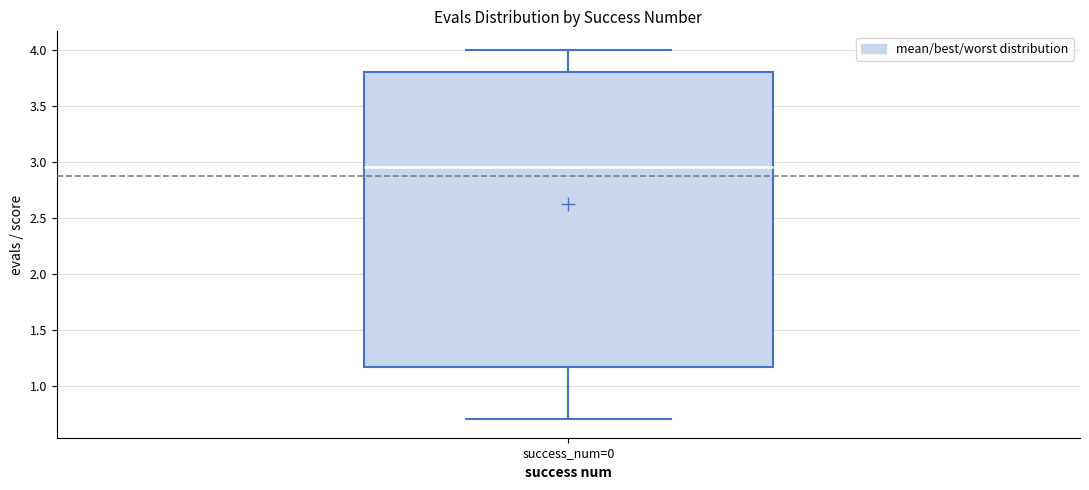

Transcribe this box plot: give where the median line is, the range the box spans, and where the two whiskers end, as read against the y-axis. The values are not printed on the chart, so give them approximately, as read against the axis.

median 2.95, box 1.15 to 3.80, whiskers 0.70 to 4.00